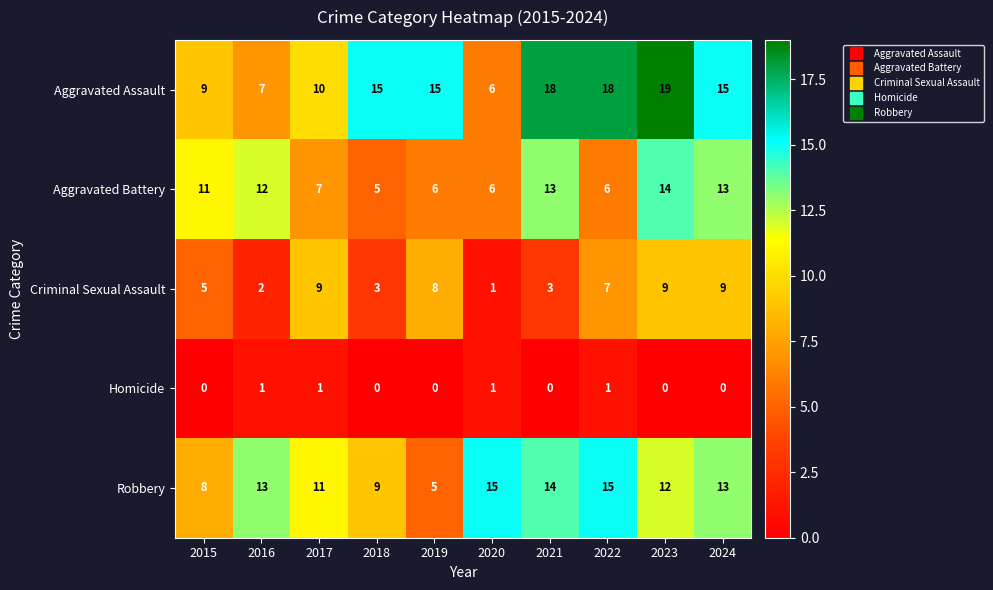

Which series has the largest total across all categories?

Aggravated Assault